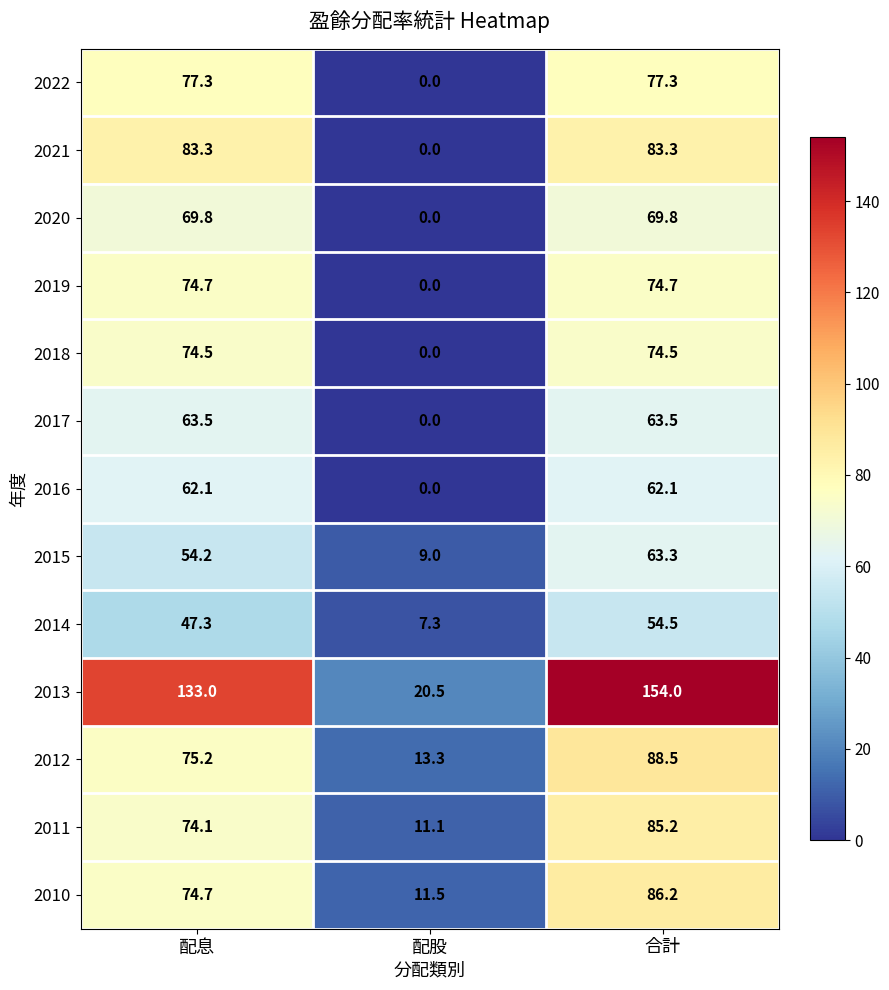

Rank the series by their maximum value, from lowest to highest.

2014, 2016, 2015, 2017, 2020, 2018, 2019, 2022, 2021, 2011, 2010, 2012, 2013